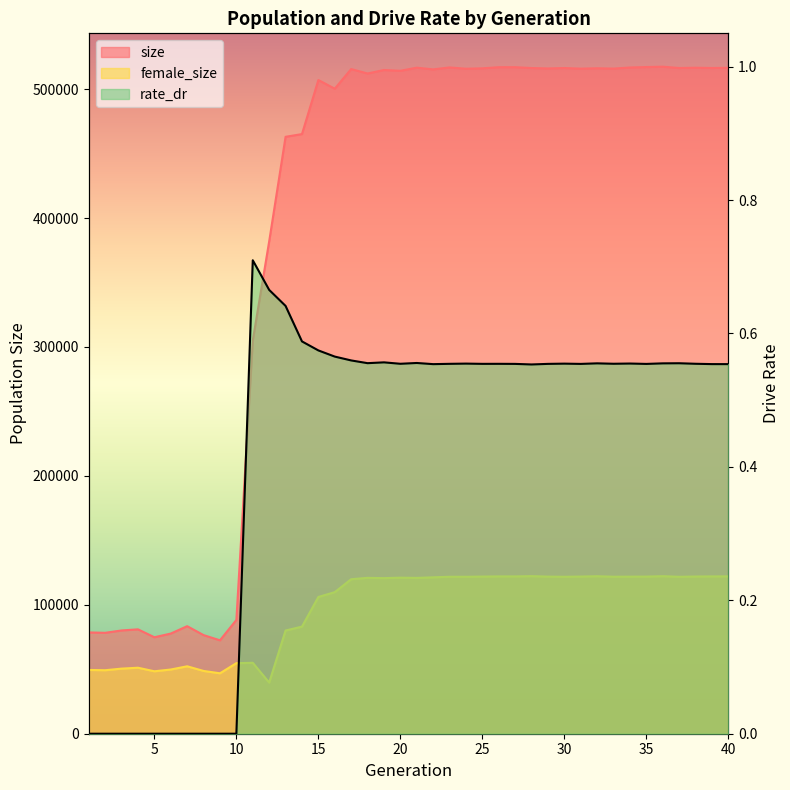

The rate_dr series shows 0.6 at 16. True or false?

True